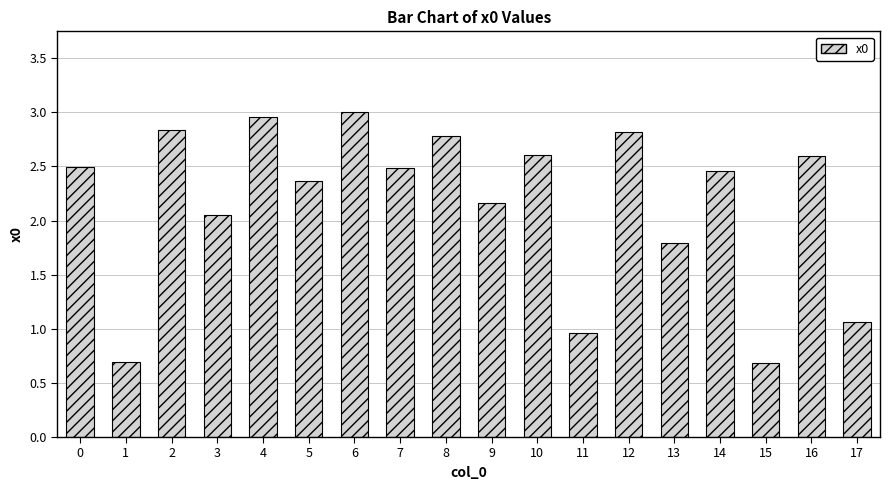

What is the smallest value displayed?

0.7